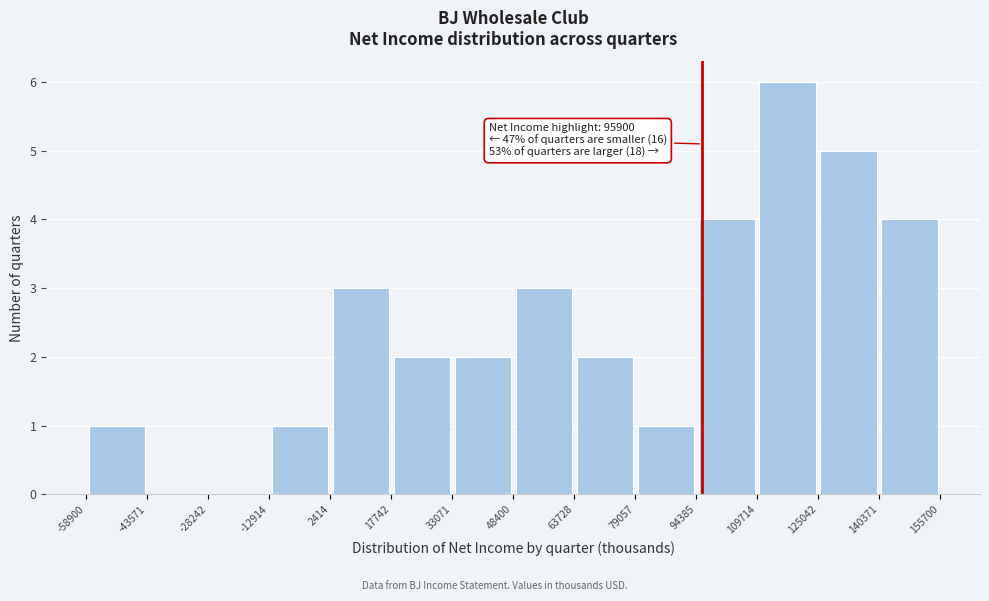

Which range on the x-axis has the tallest bar?

109714 to 125042